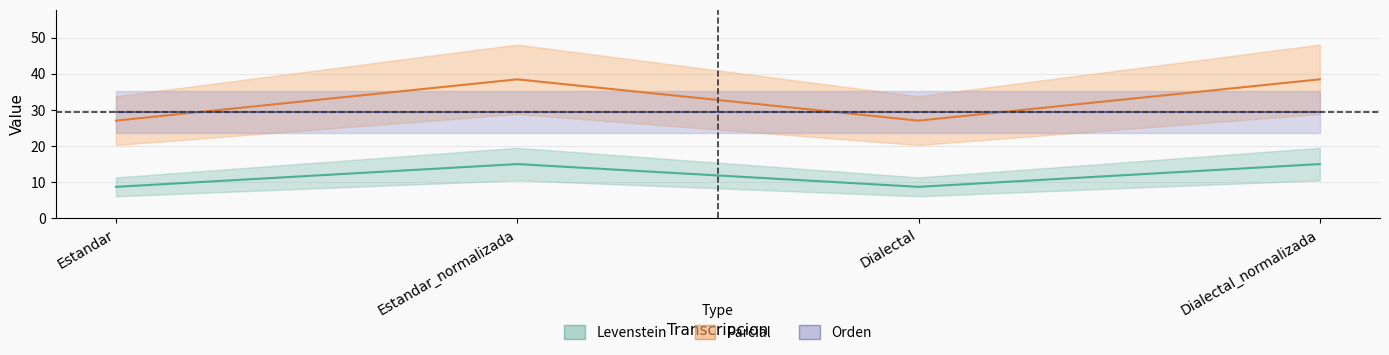

What is the label of the 3rd point from the left?

Dialectal